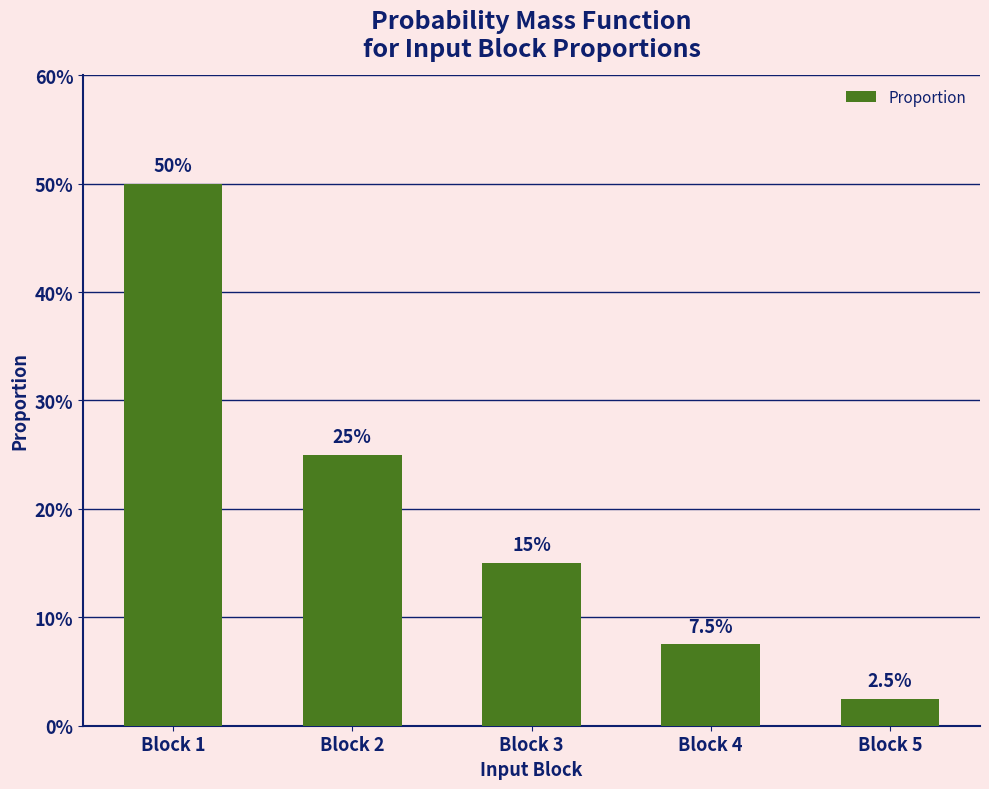

Rank the categories by value from highest to lowest.

Block 1, Block 2, Block 3, Block 4, Block 5